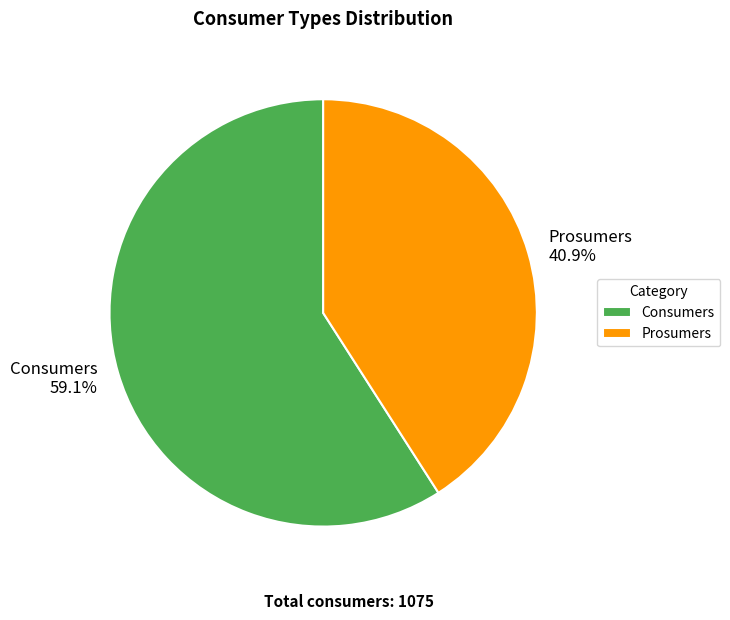

Which slice is the largest?

Consumers